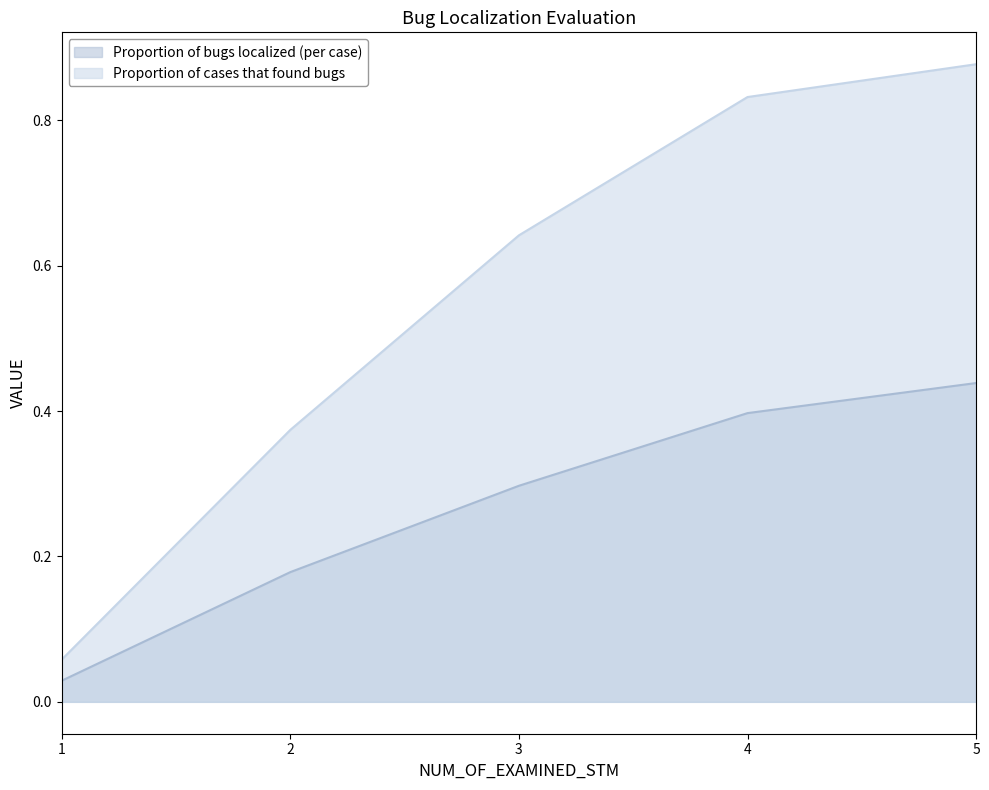

True or false: Proportion of cases that found bugs has more than 0 interior local peaks.

False